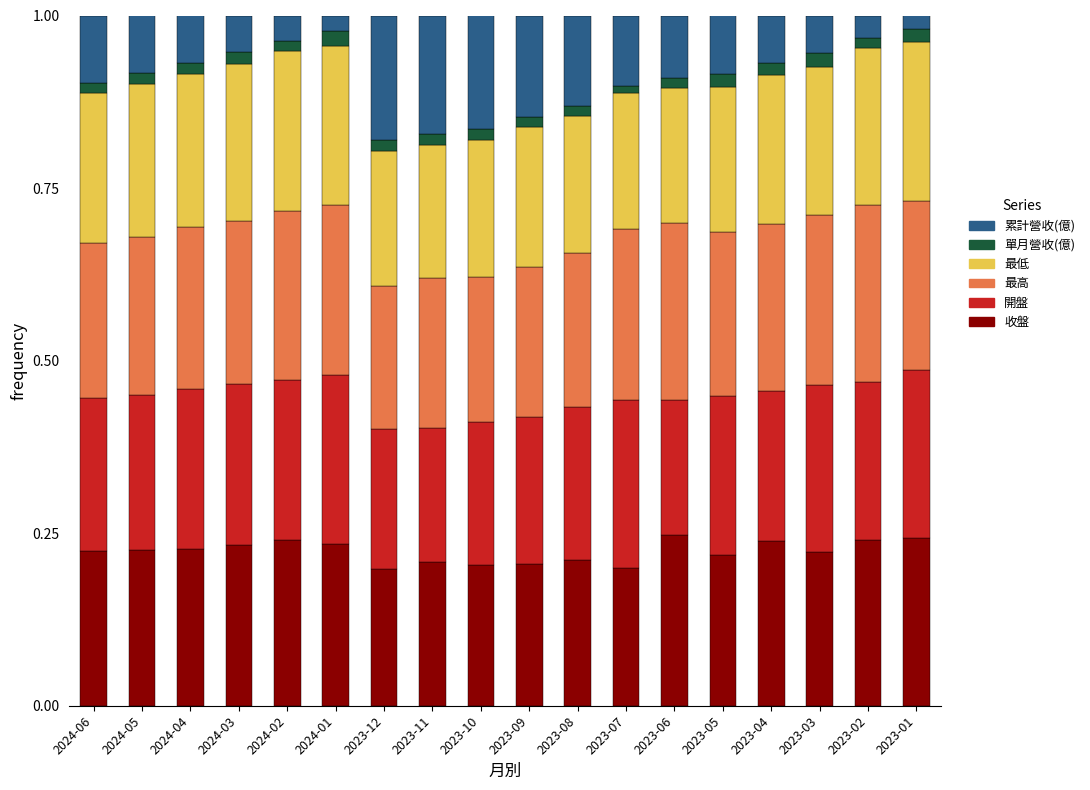

The 收盤 series shows 0.2 at 2024-03. True or false?

True